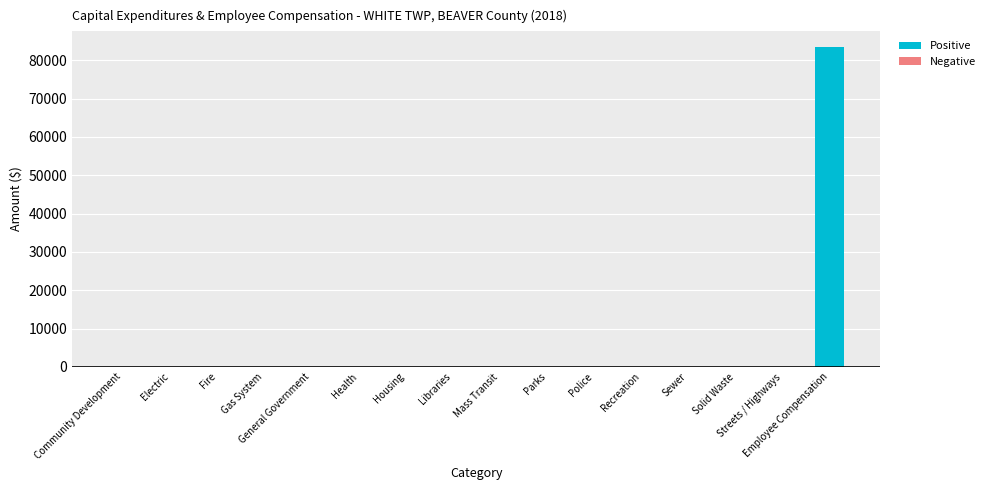

At which category does the chart reach its peak across all series?

Employee Compensation